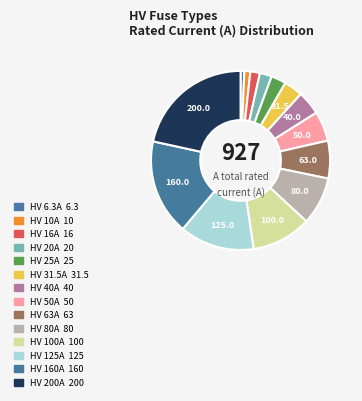

Combined, do HV 25A and HV 20A account for over 50%?

No